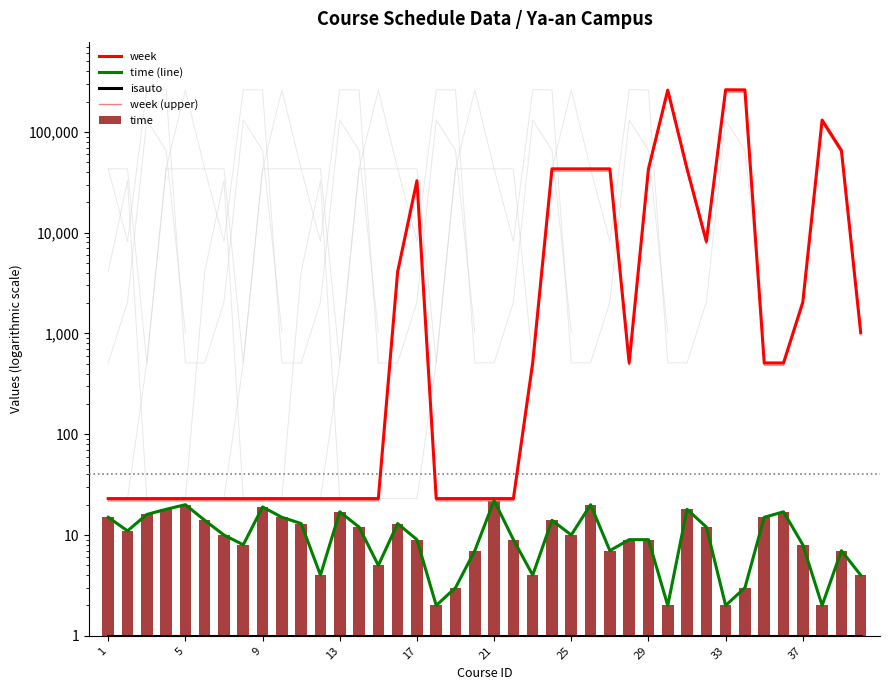

How many distinct data groups are displayed?

5